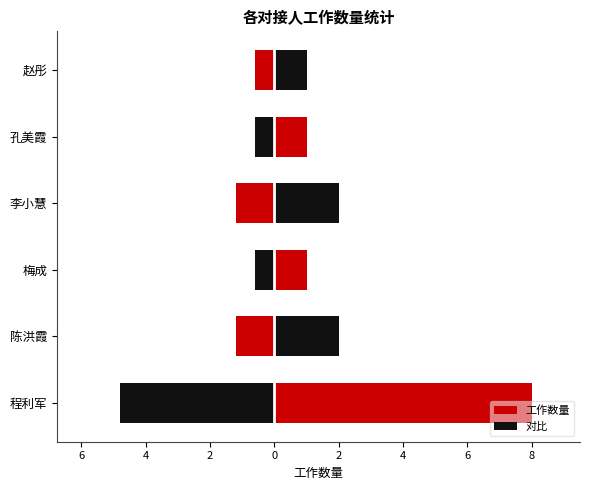

The chart shows a value of 1 at 梅成. True or false?

True